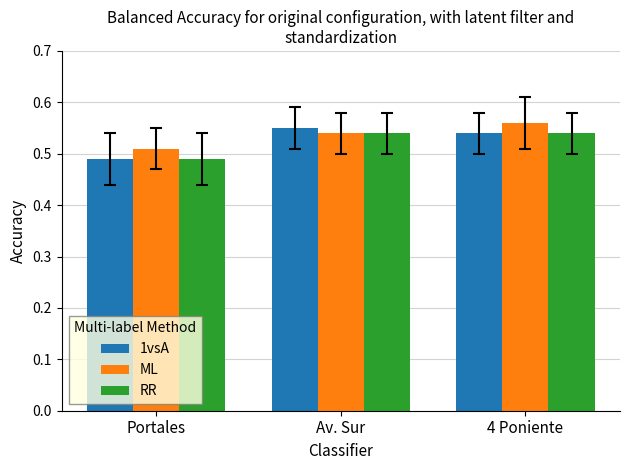

How many 1vsA values are between 0 and 1?

3